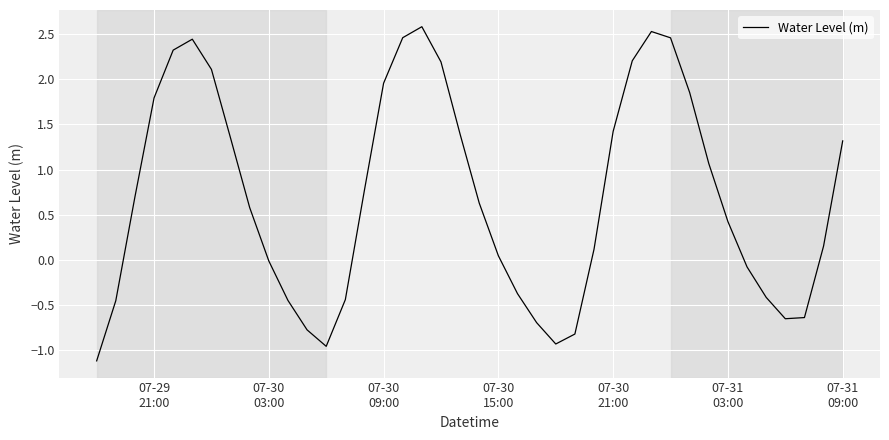

What is the maximum value shown in the chart?

2.6